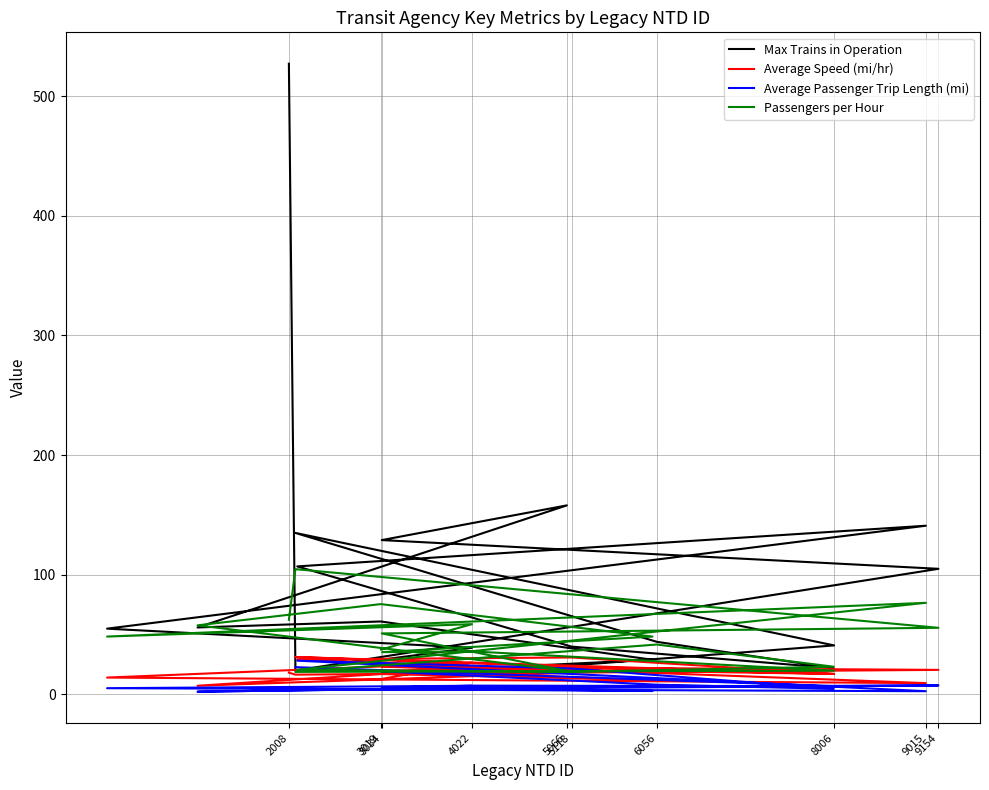

Which series has the widest spread of values?

Max Trains in Operation